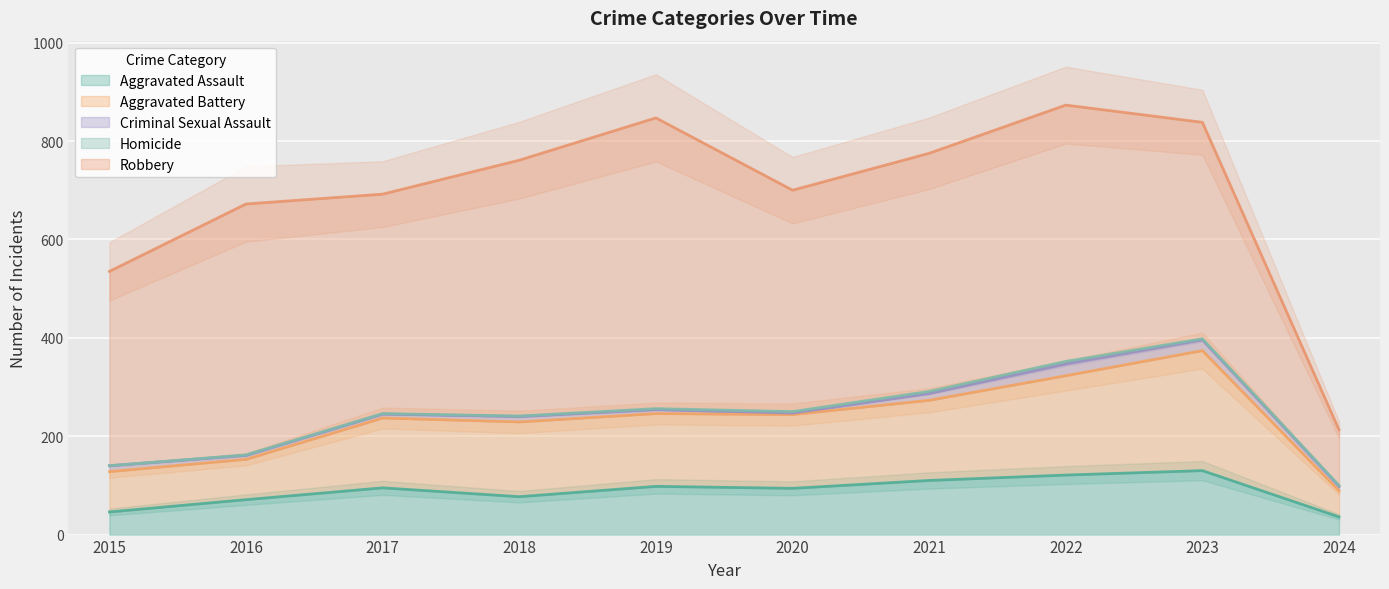

Between 2021 and 2023, which series saw the biggest shift?

Aggravated Battery